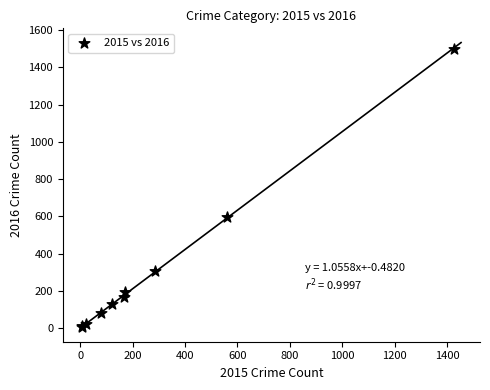

What Y value in the scatter plot is closest to 752?

594